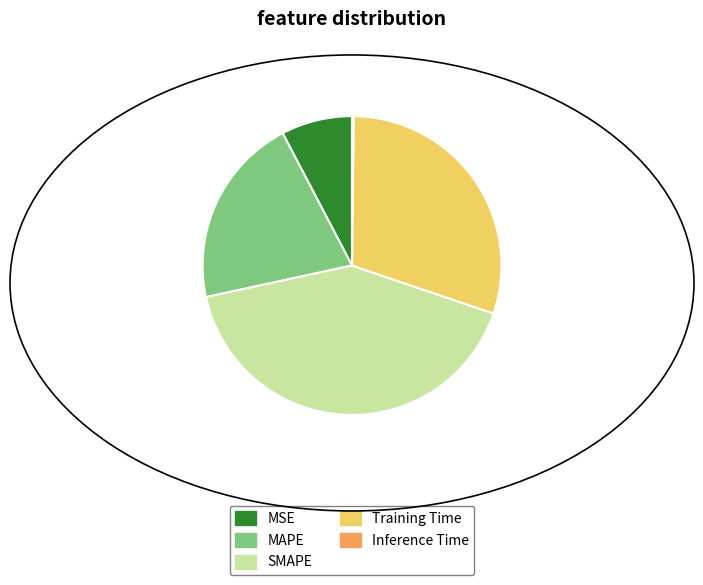

The MSE slice represents 8% of the pie. True or false?

True